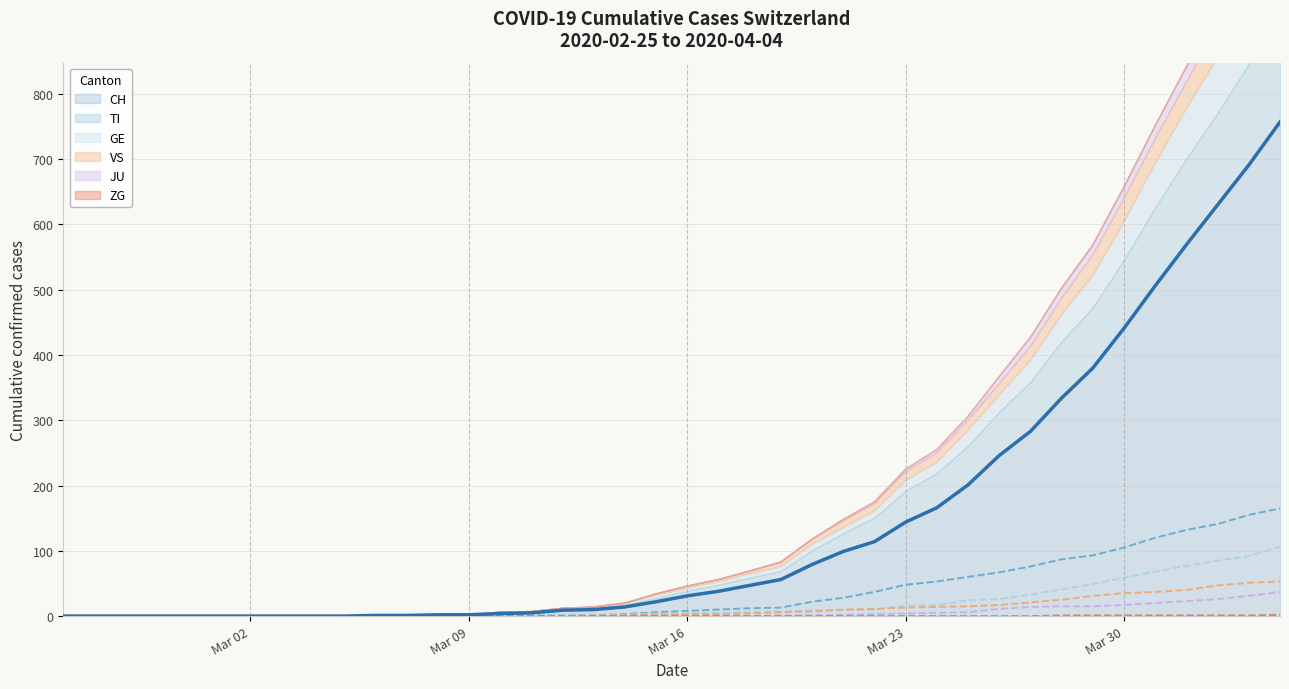

What is the spread (max minus min) of values at Mar 16?

31